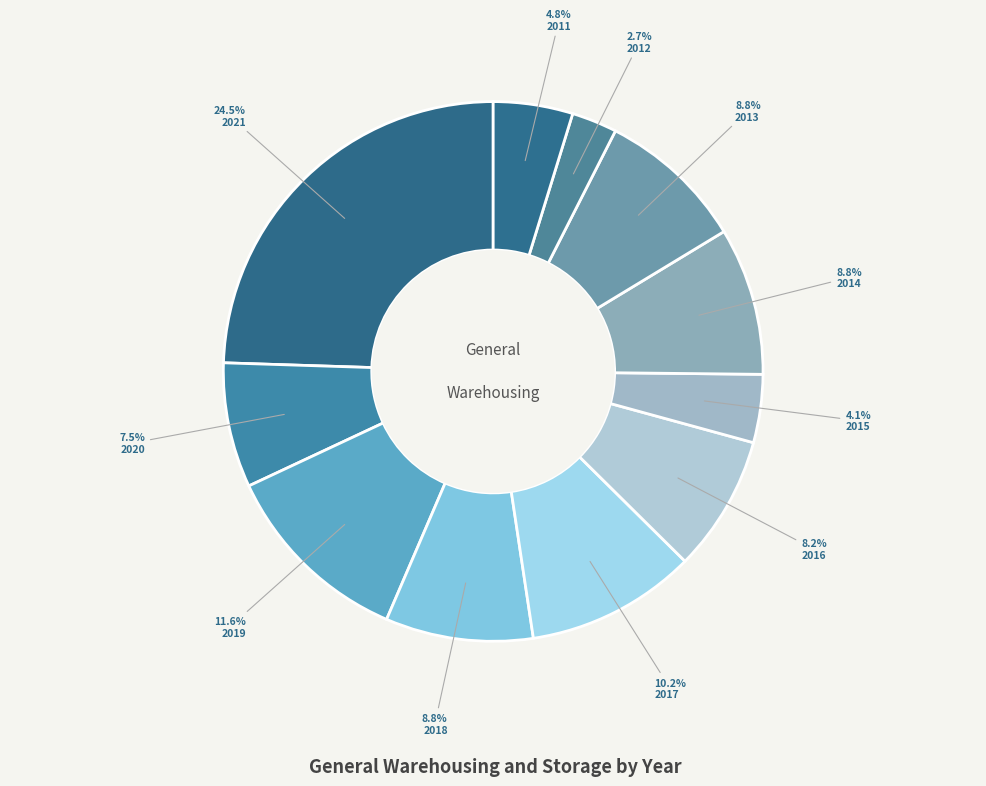

How many slices are in this pie chart?

11